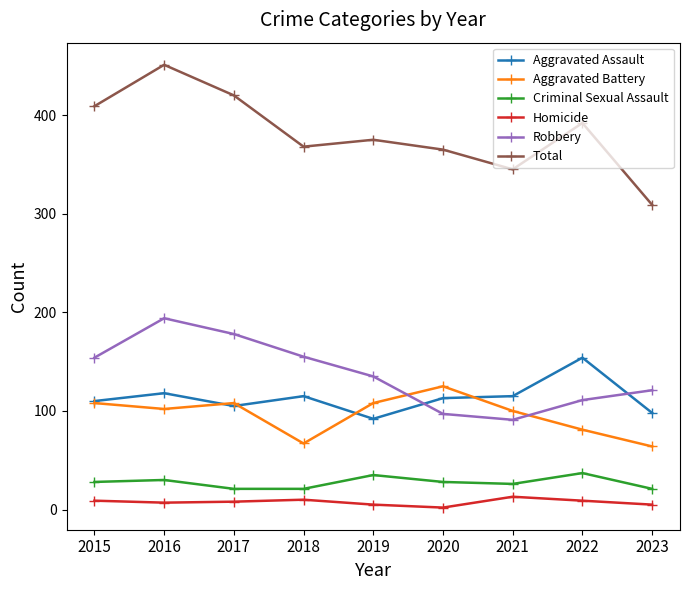

What is the maximum value shown in the chart?

451